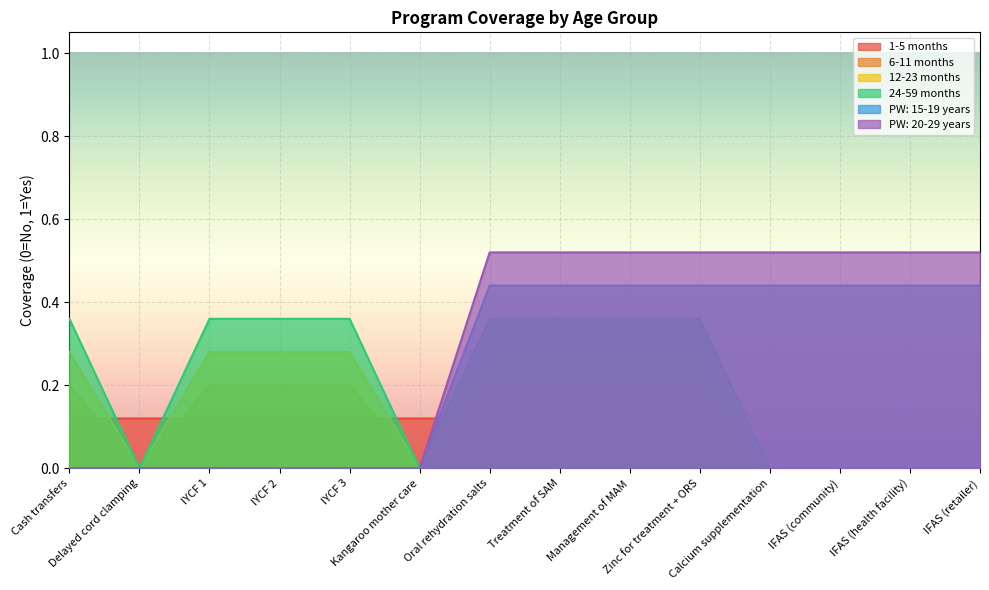

What is the difference between the second highest and minimum values in the PW: 15-19 years series?

0.5